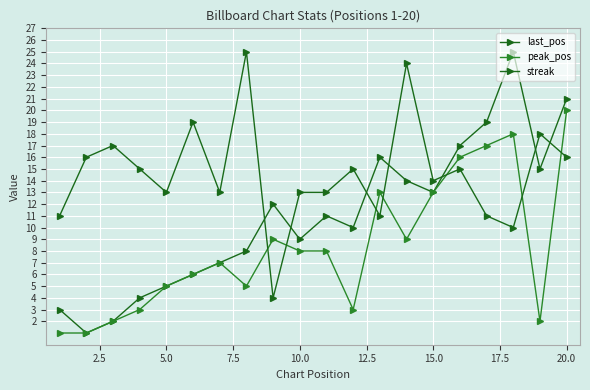

Does the chart have visible grid lines?

Yes